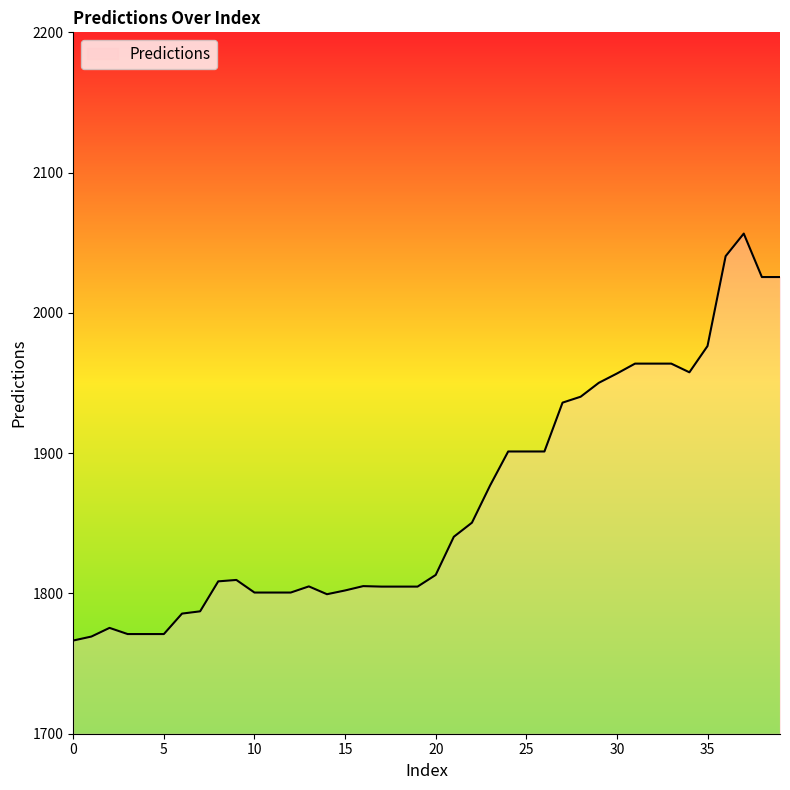

What is the difference between the maximum and minimum values?

290.1